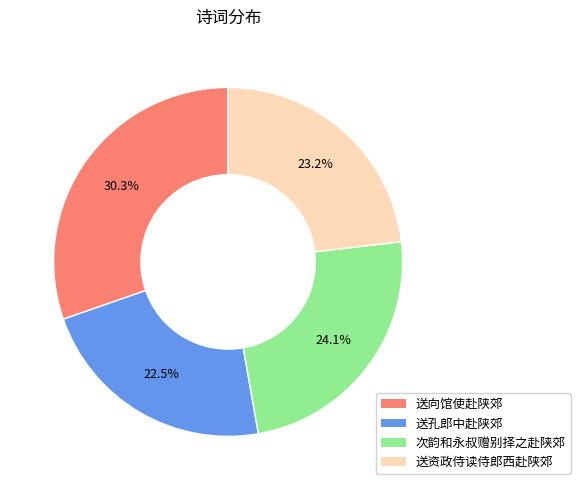

Is there any slice that represents more than half of the pie?

No